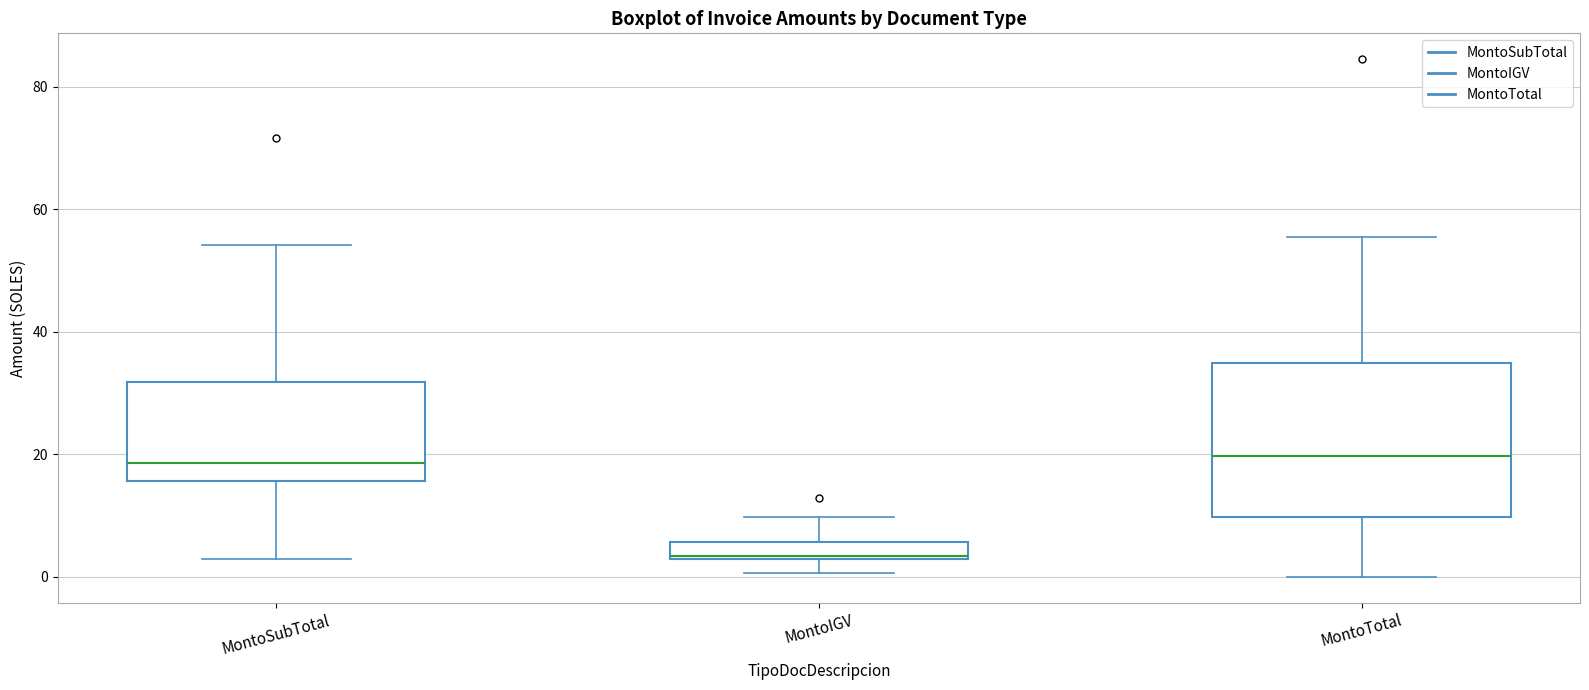

Where does the median line of the box for MontoSubTotal sit on the y-axis? The values are not printed on the chart, so give them approximately, as read against the axis.

18